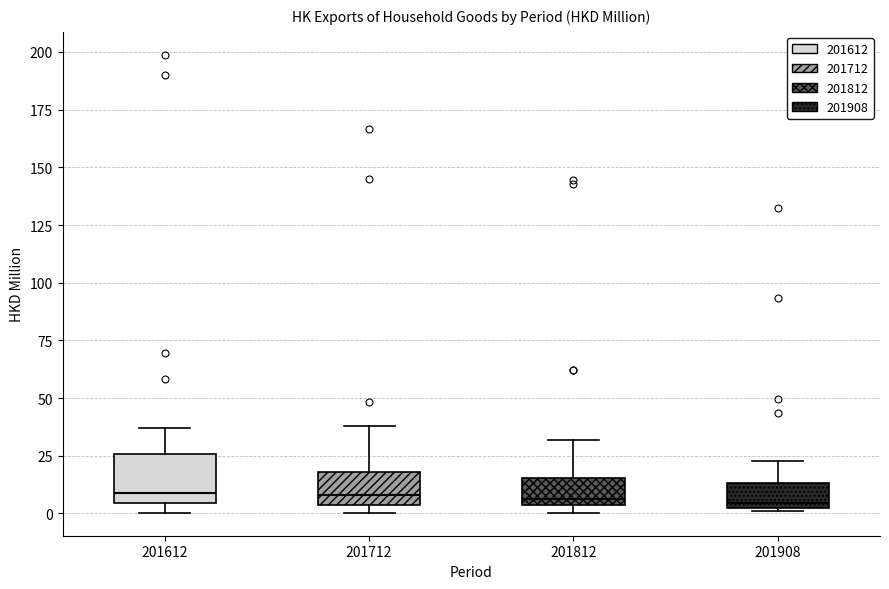

Reading left to right, read every box against the y-axis: the position of its median line, the range the box covers, and the ends of its whiskers. The values are not printed on the chart, so give them approximately, as read against the axis.

201612: median 10, box 5 to 25, whiskers 0 to 35
201712: median 10, box 5 to 20, whiskers 0 to 40
201812: median 5 (just above the box's lower edge), box 5 to 15, whiskers 0 to 30
201908: median 5, box 0 to 15, whiskers 0 to 25